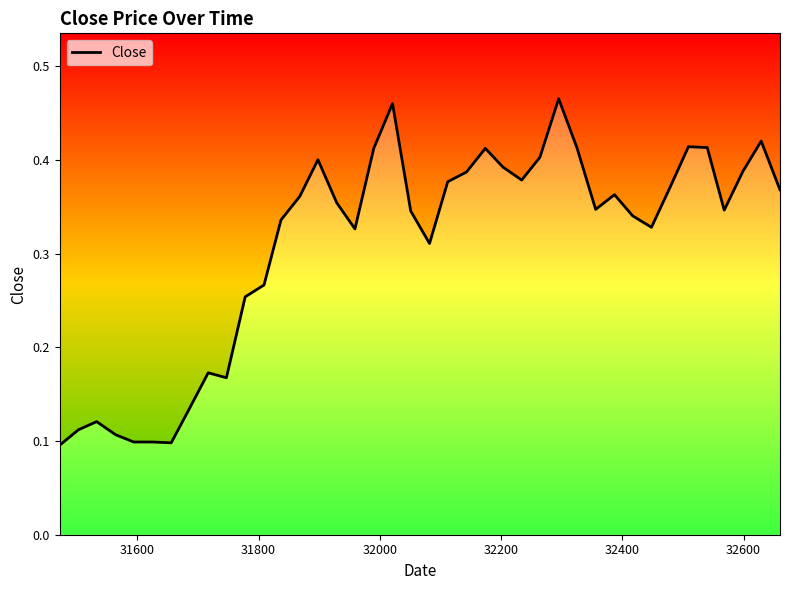

What is the greatest value displayed?

0.5